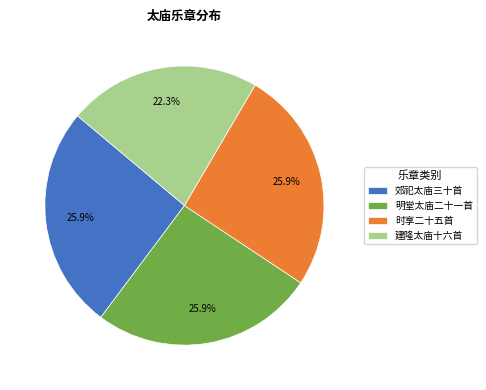

Does any single category account for the majority?

No